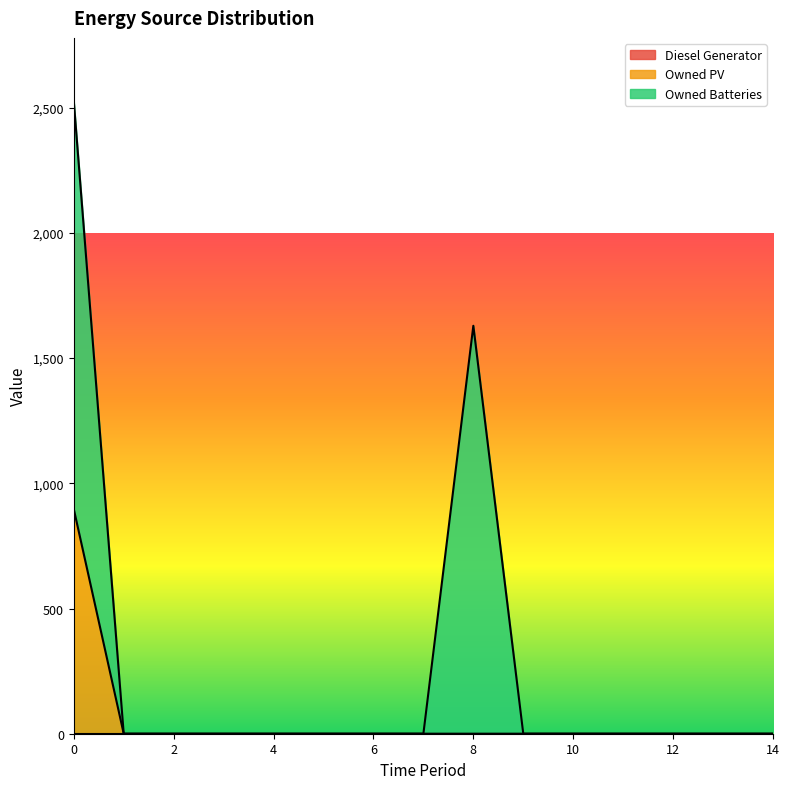

At which category does Owned Batteries reach its first local peak?

8